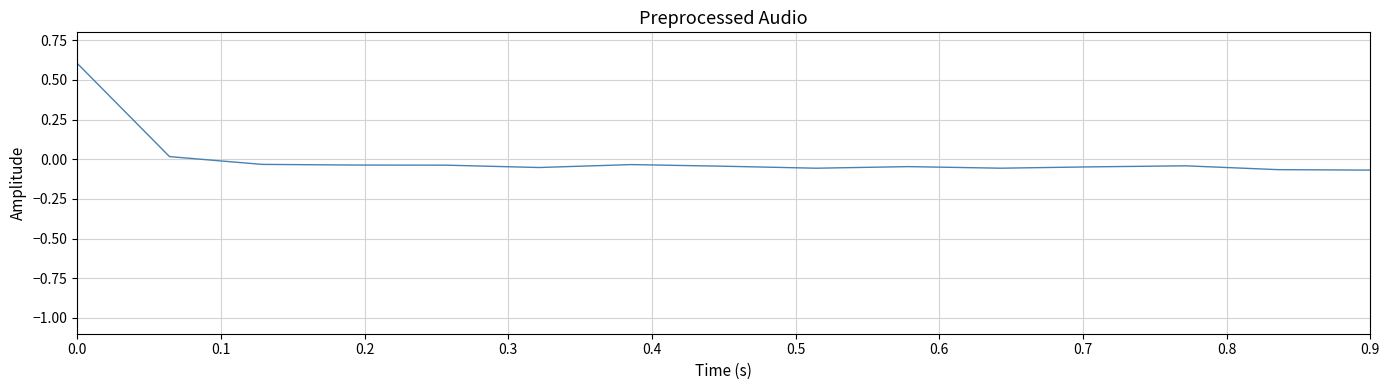

What is the difference between the maximum and minimum values?

0.7